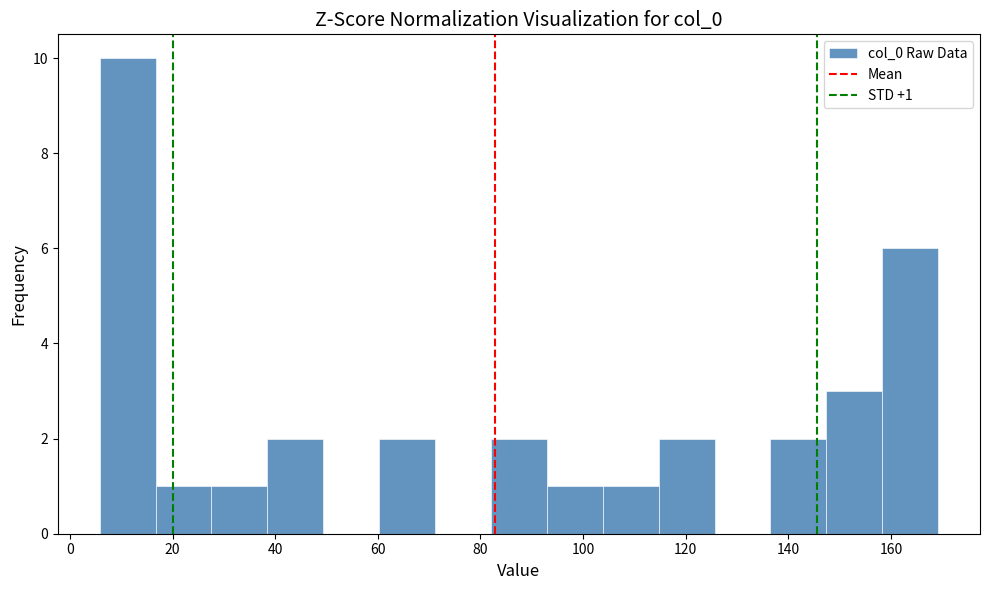

Which range on the x-axis has the tallest bar?

6 to 16